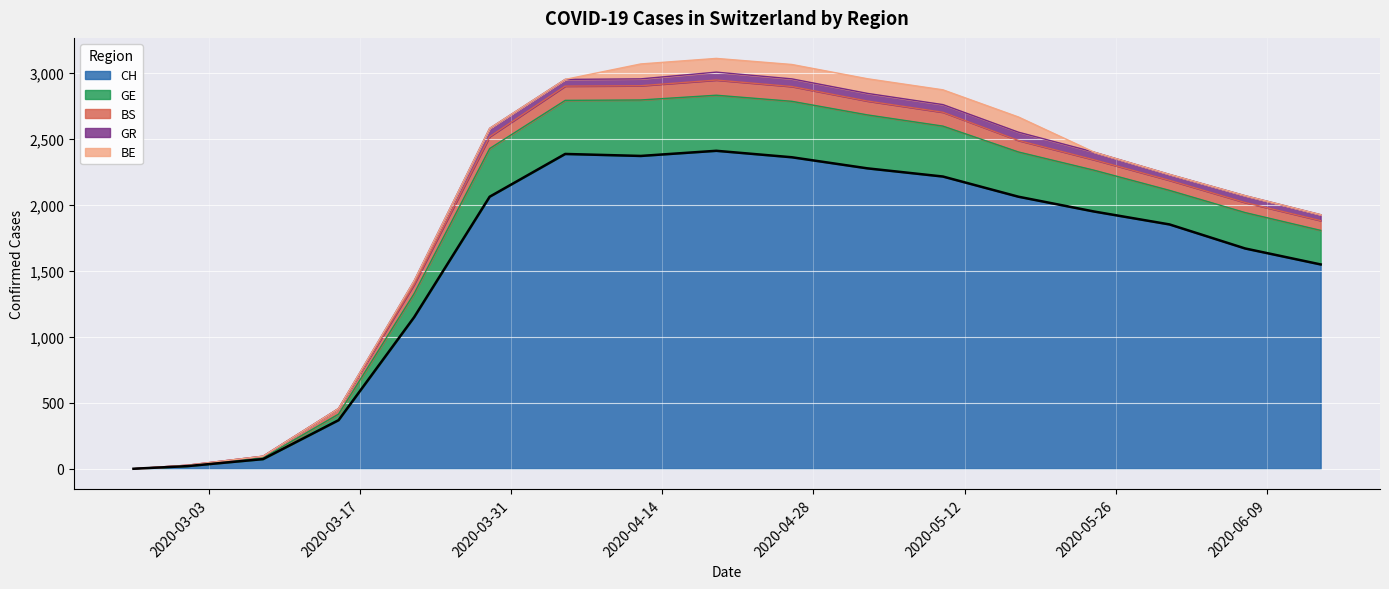

How many lines are shown in the chart?

5